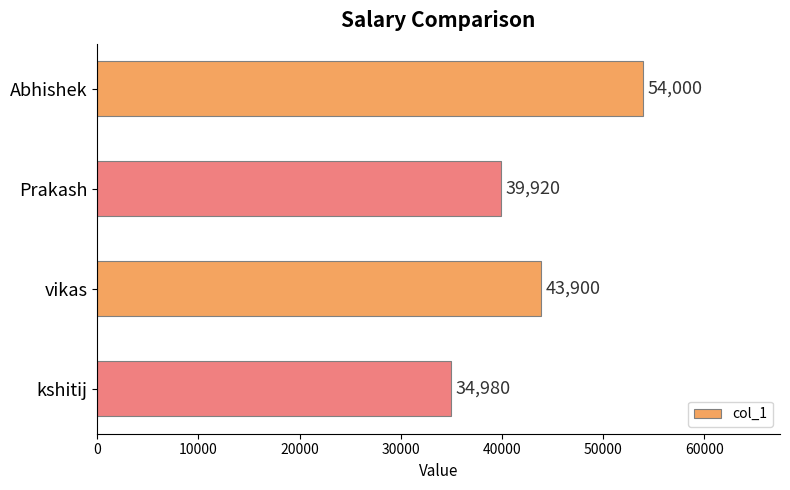

Does the chart contain any negative values?

No